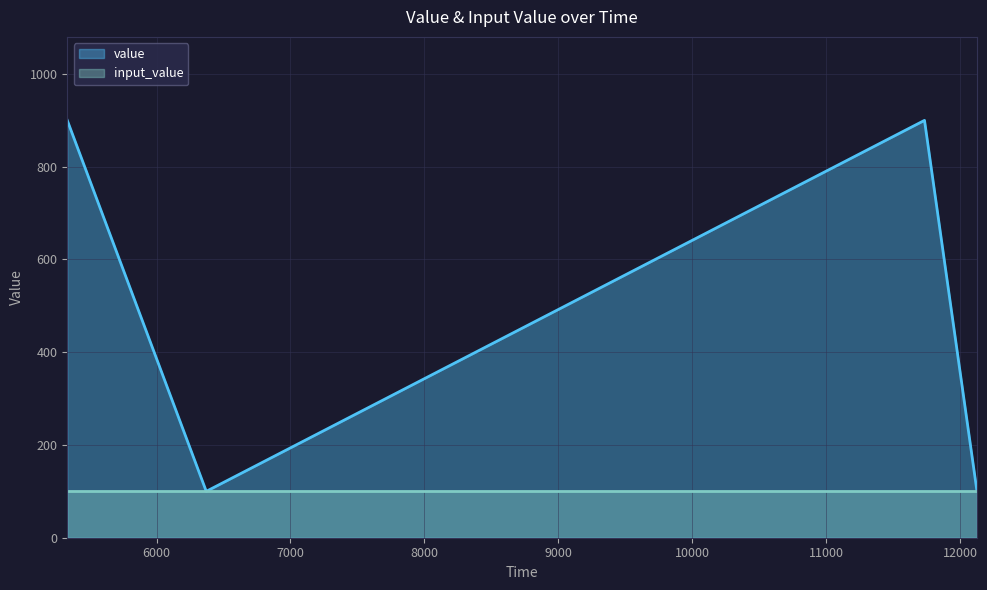

How many interior local peaks (higher than both neighbors) does the data have?

1